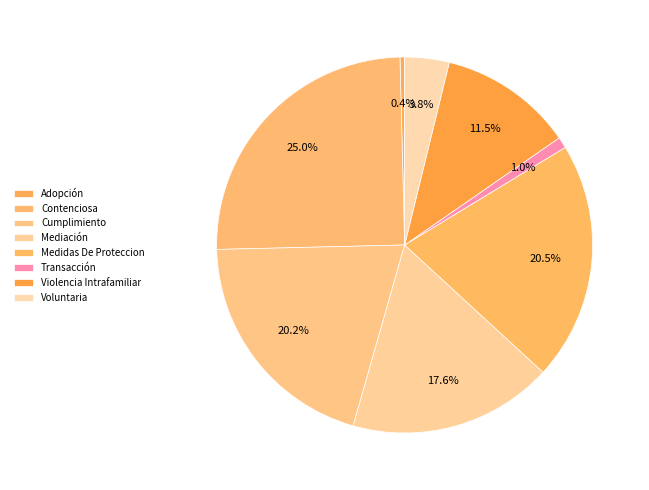

Is it true that Adopción is 11% of the pie?

False